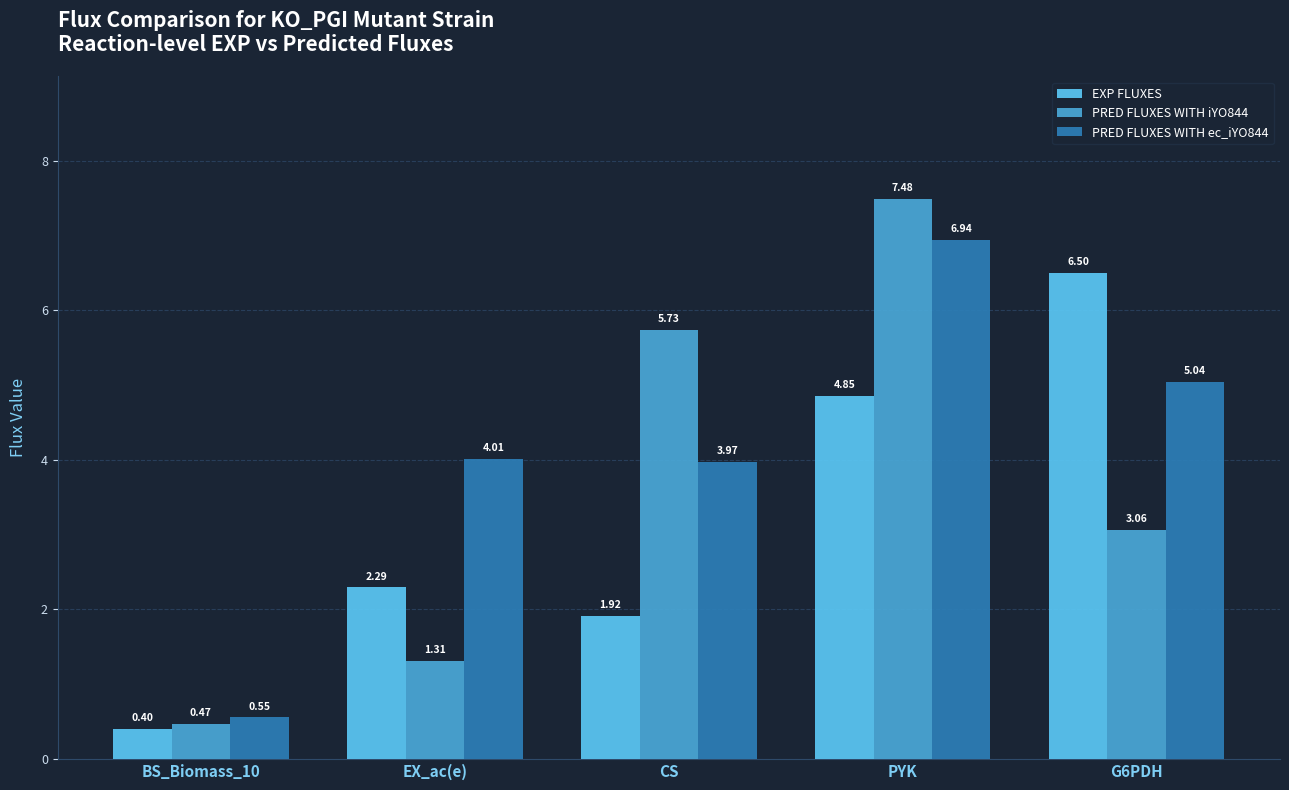

At how many categories does at least one series exceed 2?

4